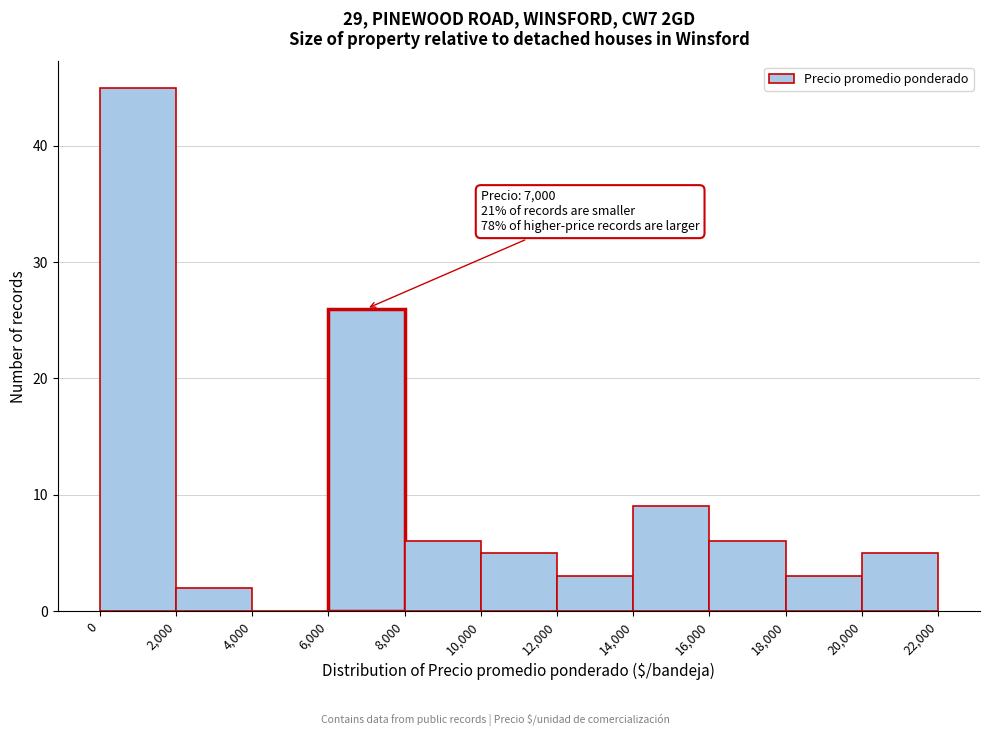

Which range on the x-axis has the tallest bar?

0 to 2,000